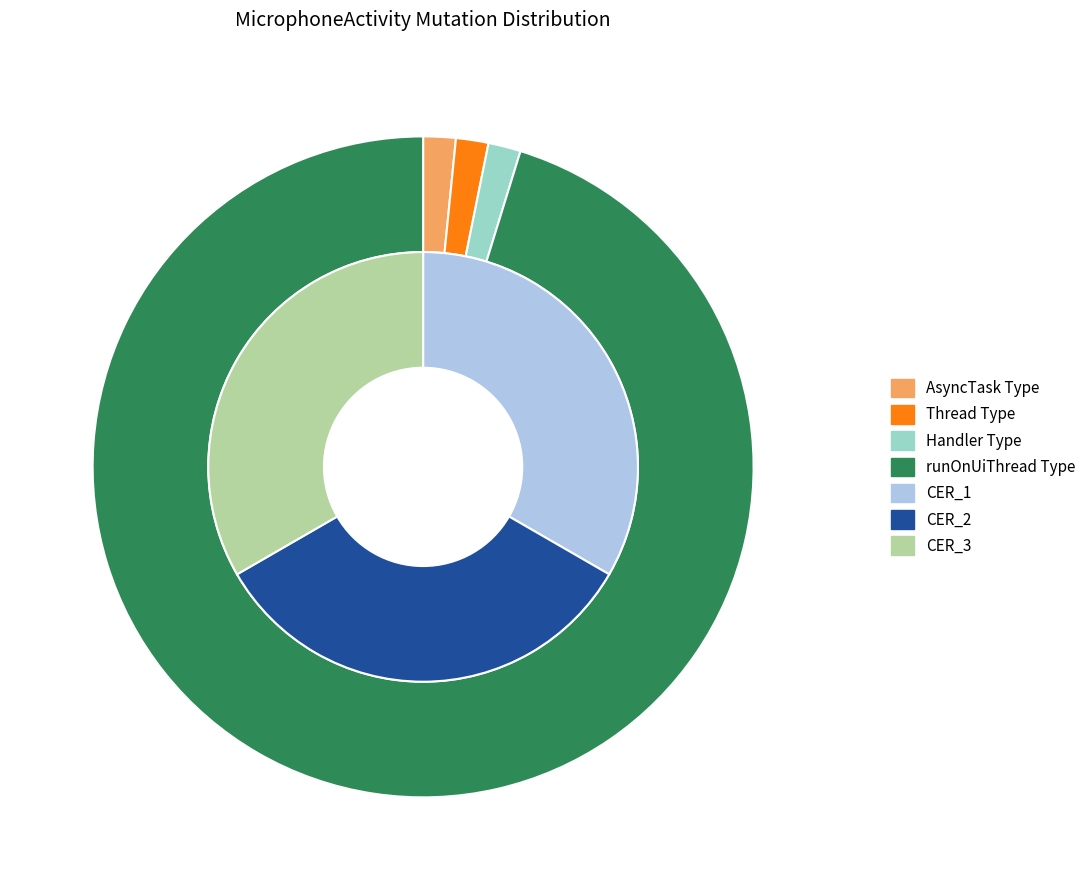

Count the number of slices in the pie.

4